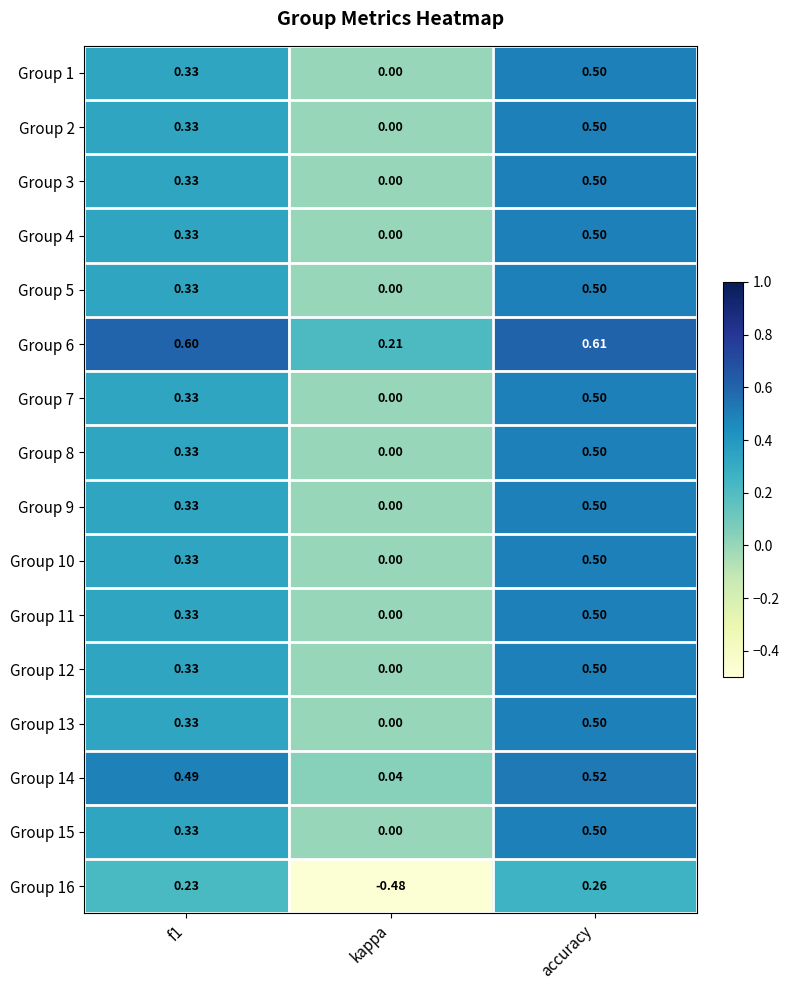

At which category is the sum across all series the highest?

accuracy